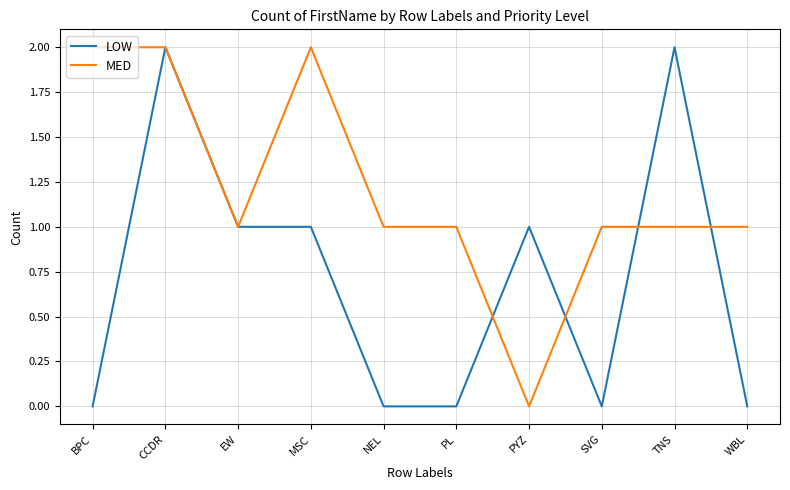

At which category is the sum across all series the highest?

CCDR